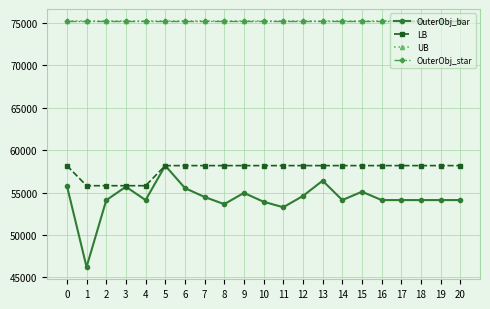

True or false: LB and OuterObj_bar intersect in this chart.

False